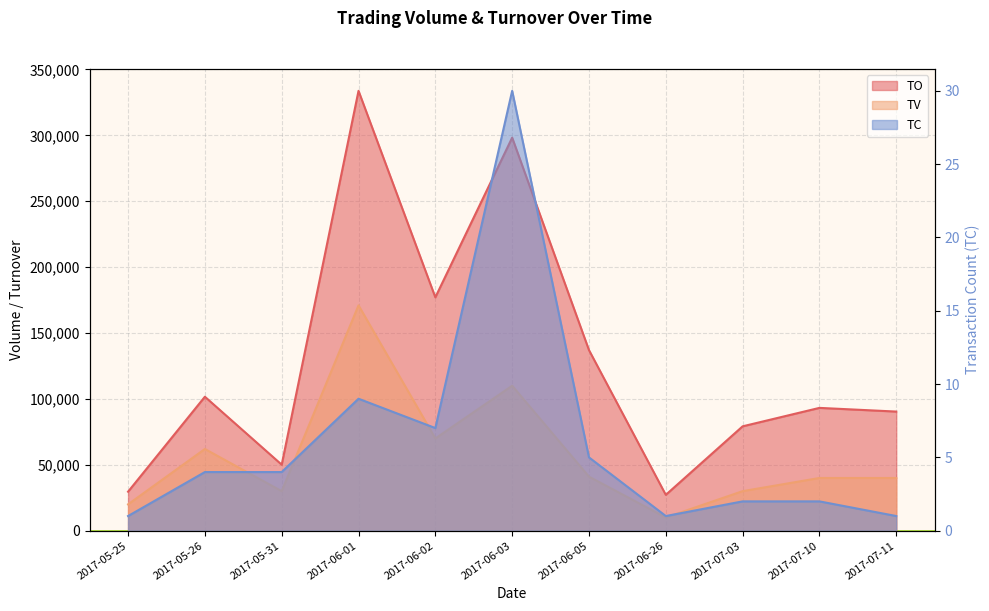

At 2017-06-26, list the series in order from largest to smallest.

TO, TV, TC